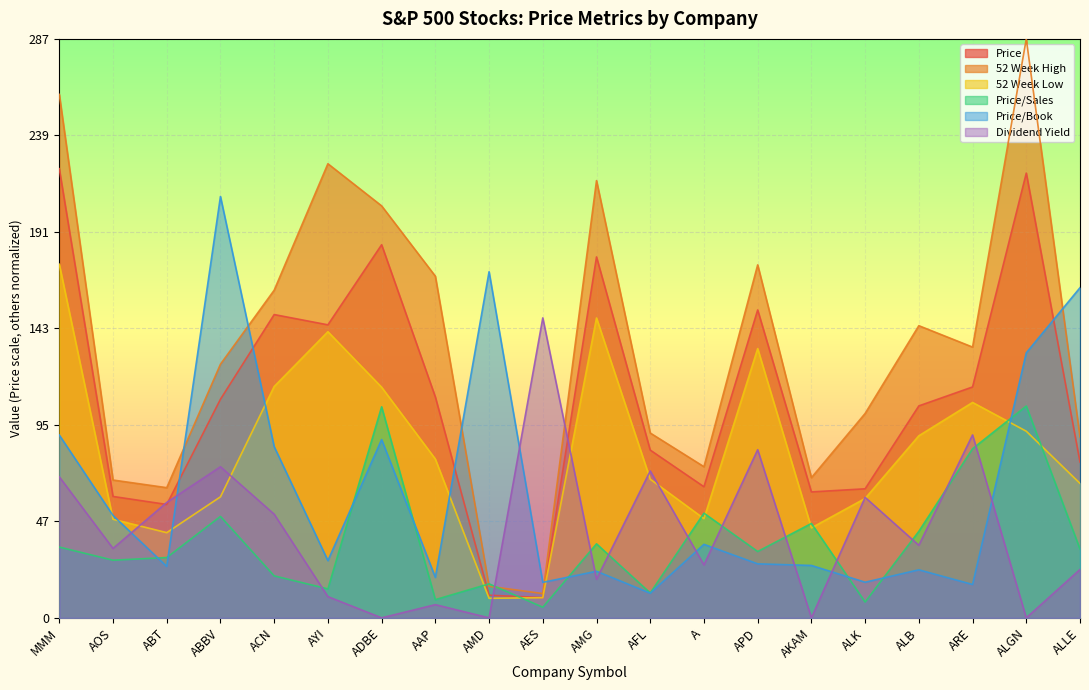

Where does the Dividend Yield series first go above 37?

MMM